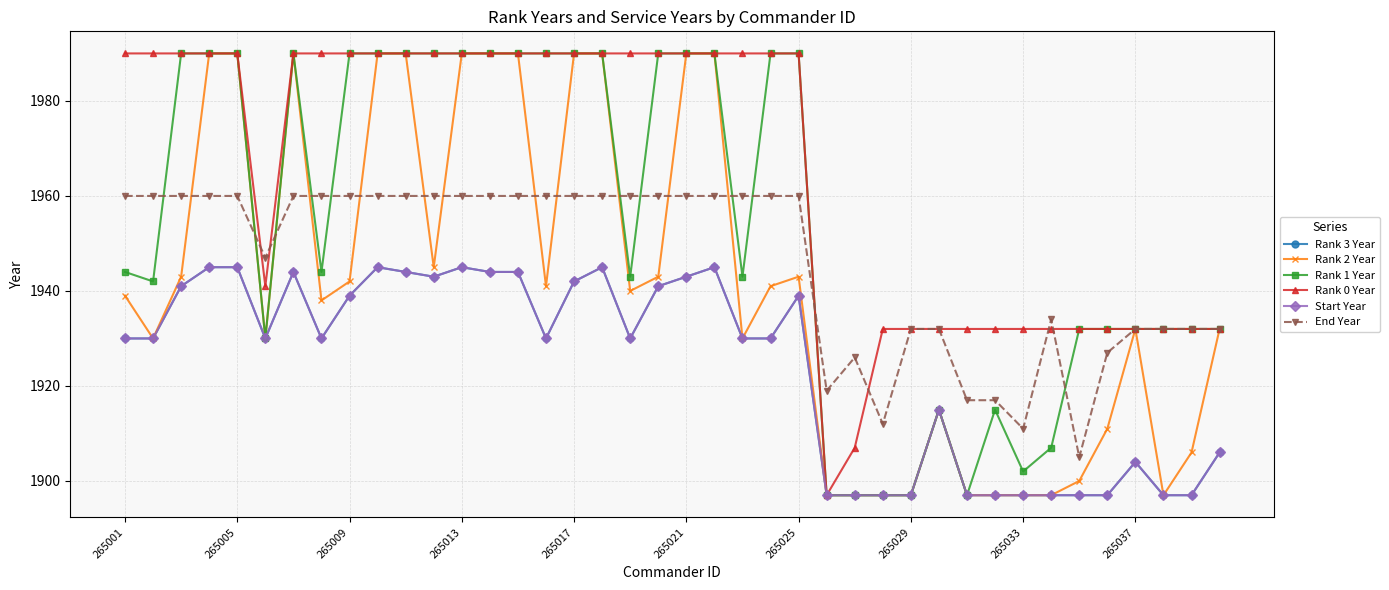

Is this an area chart (filled region under the line)?

No